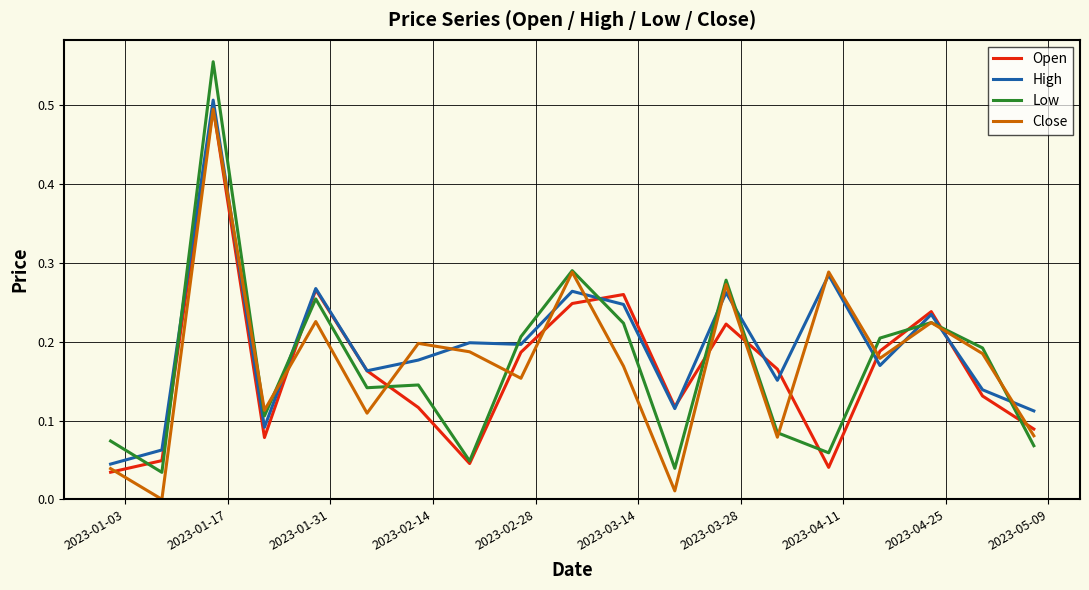

How many times do High and Low cross each other?

11